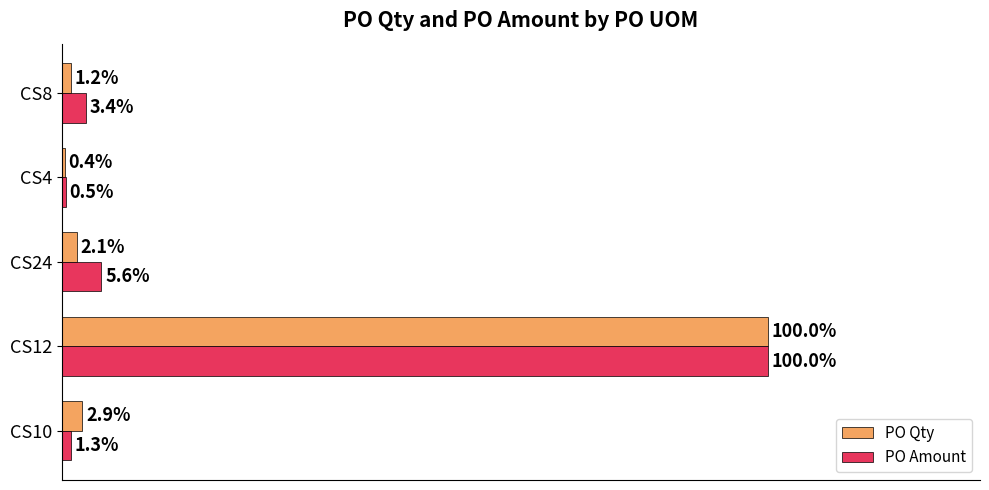

At which label is PO Qty closest to 50?

CS10